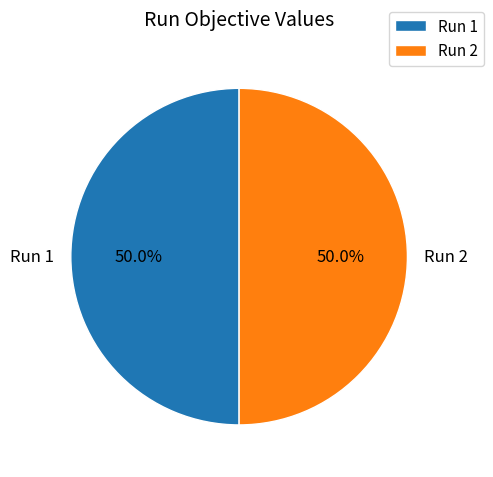

What percentage do Run 1 and Run 2 together represent?

100.0%